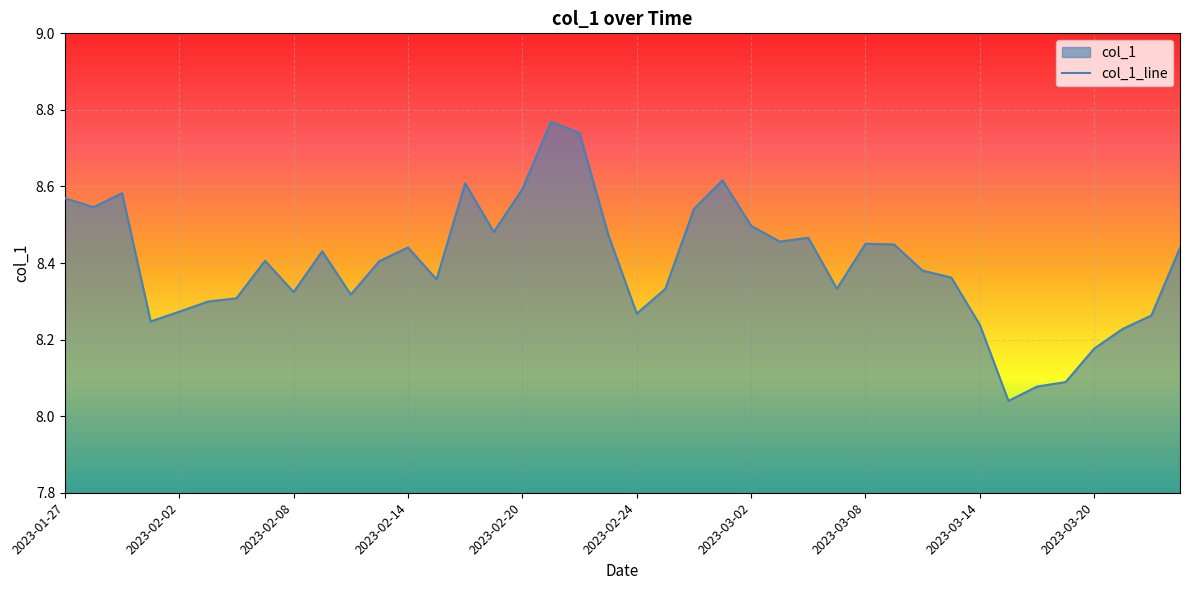

True or false: the data shows 8.5 at 2023-03-02.

True